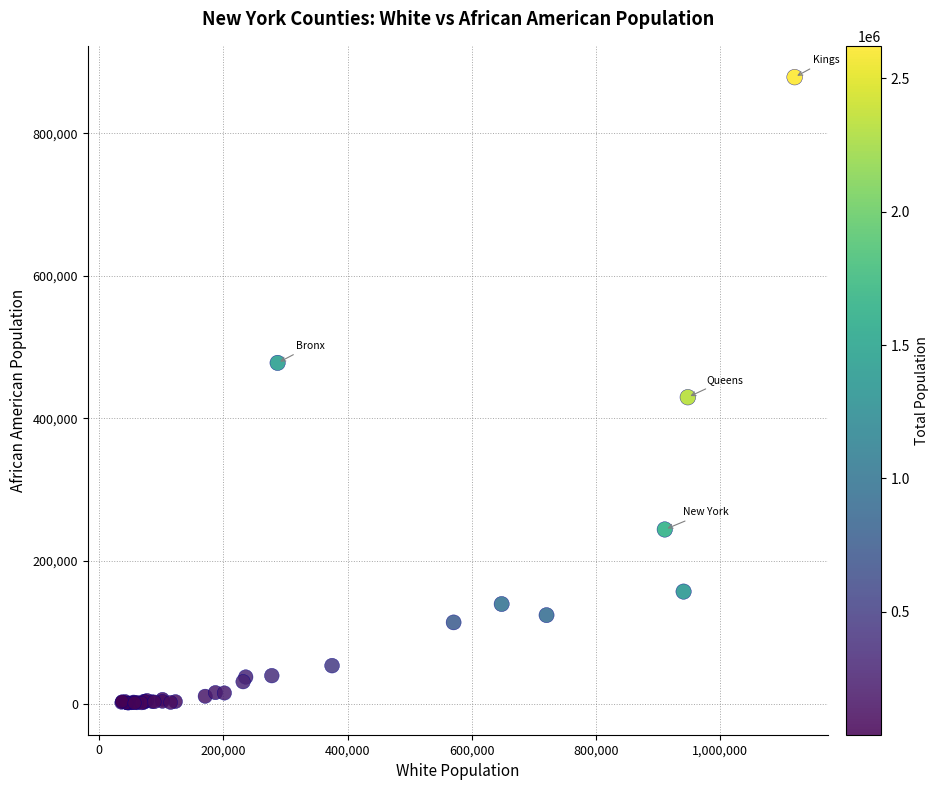

What Y value in the scatter plot is closest to 439556?

429817